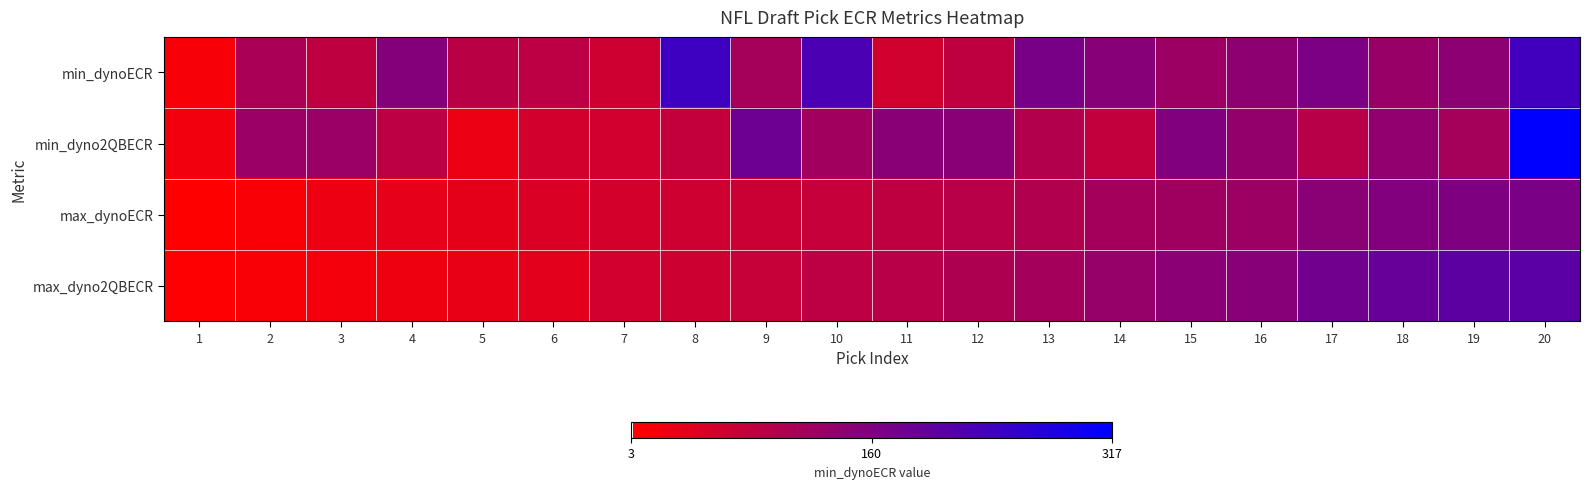

Rank the series by their average value, from lowest to highest.

max_dynoECR, max_dyno2QBECR, min_dyno2QBECR, min_dynoECR